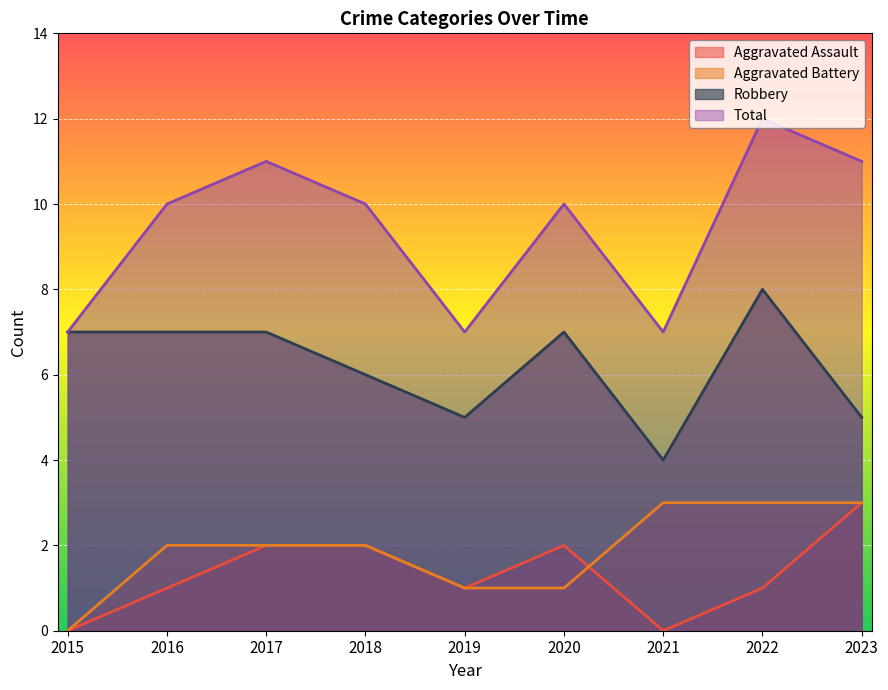

Reading left to right, what are all the values shown in this chart?

Aggravated Assault: 2015=0	2016=1	2017=2	2018=2	2019=1	2020=2	2021=0	2022=1	2023=3
Aggravated Battery: 2015=0	2016=2	2017=2	2018=2	2019=1	2020=1	2021=3	2022=3	2023=3
Robbery: 2015=7	2016=7	2017=7	2018=6	2019=5	2020=7	2021=4	2022=8	2023=5
Total: 2015=7	2016=10	2017=11	2018=10	2019=7	2020=10	2021=7	2022=12	2023=11